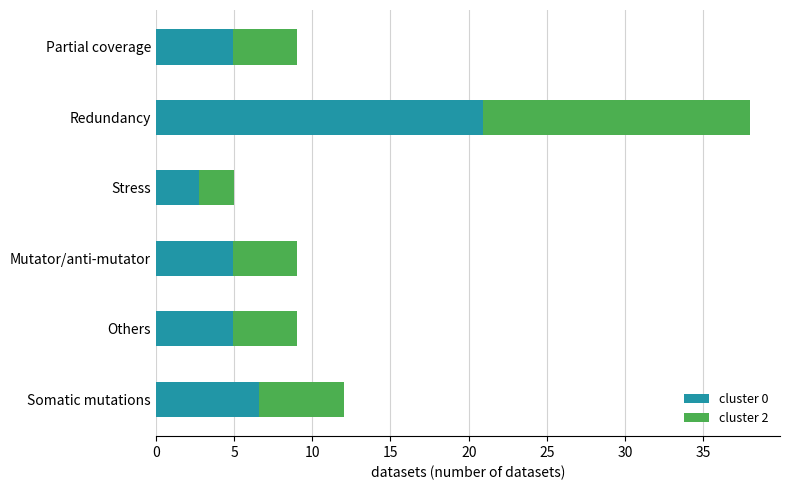

What is the sum of all cluster 0 values?

45.1